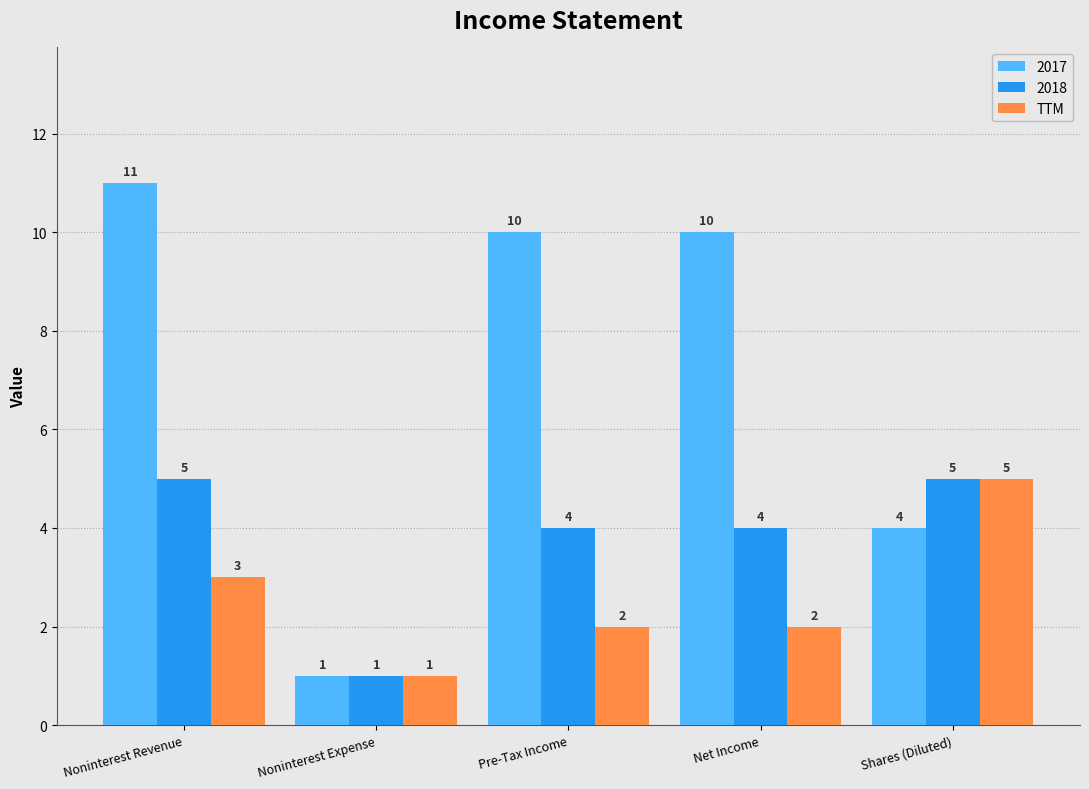

Which series has the largest range (max minus min)?

2017